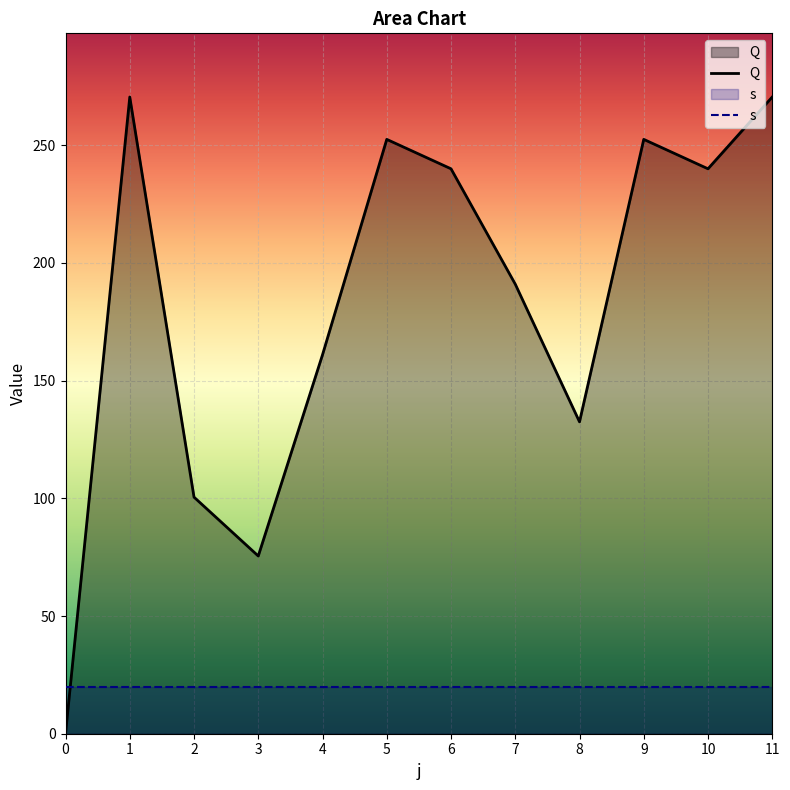

True or false: the data shows 107.1 at 1.

False